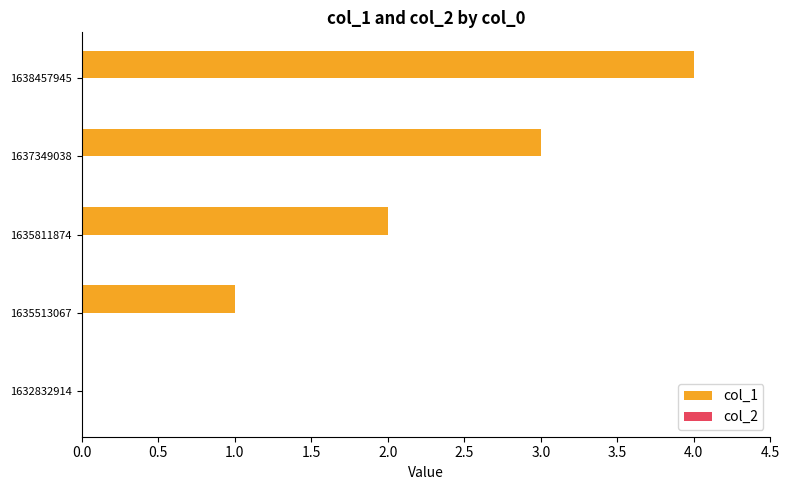

At which category does the chart reach its peak across all series?

1638457945